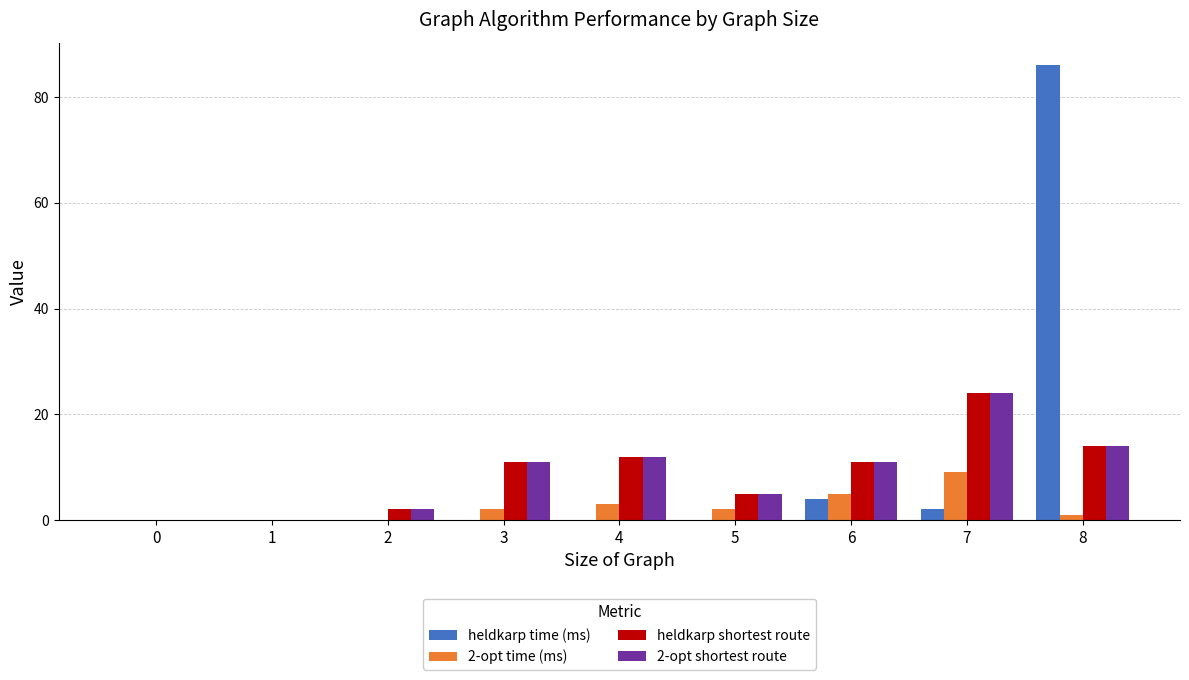

Which series has the widest spread of values?

heldkarp time (ms)